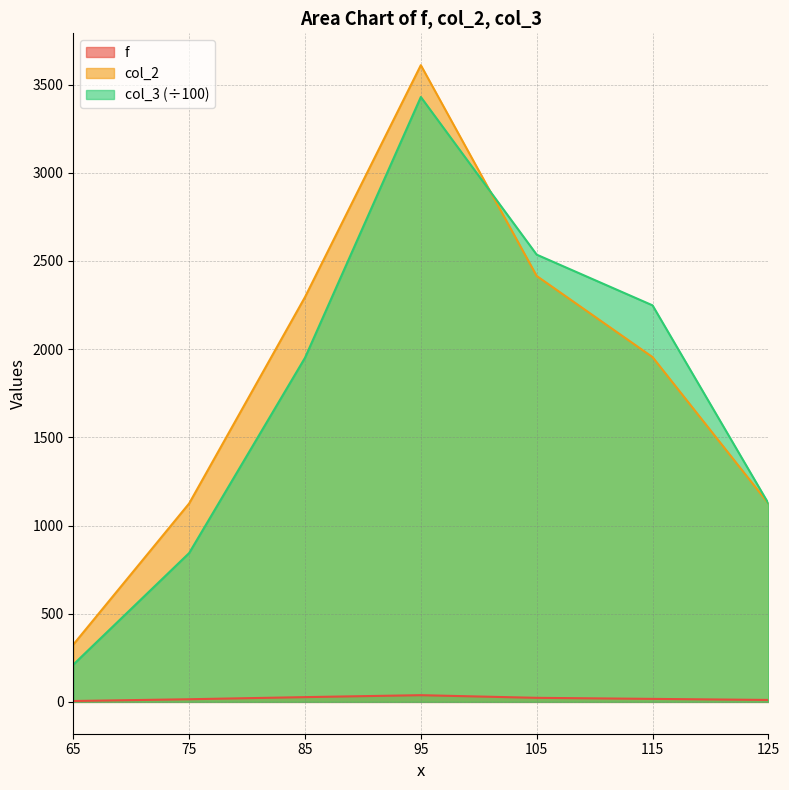

What is the sum of all col_3 values?

12345.0